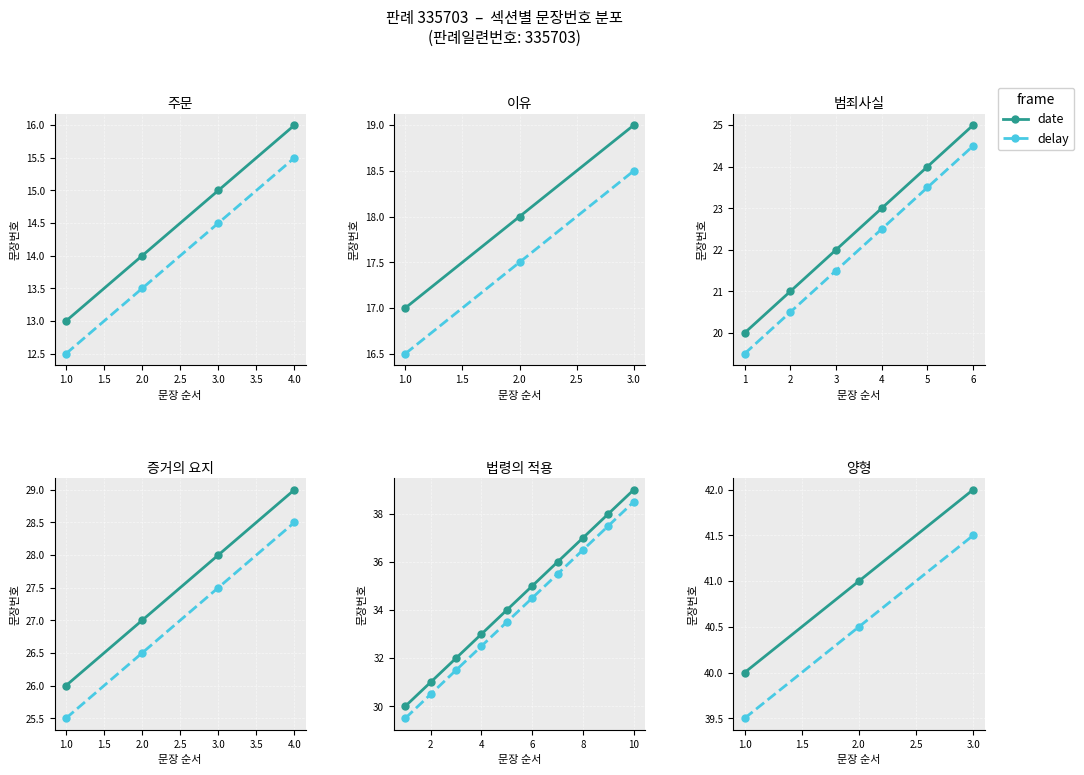

Count the number of data series in this chart.

2